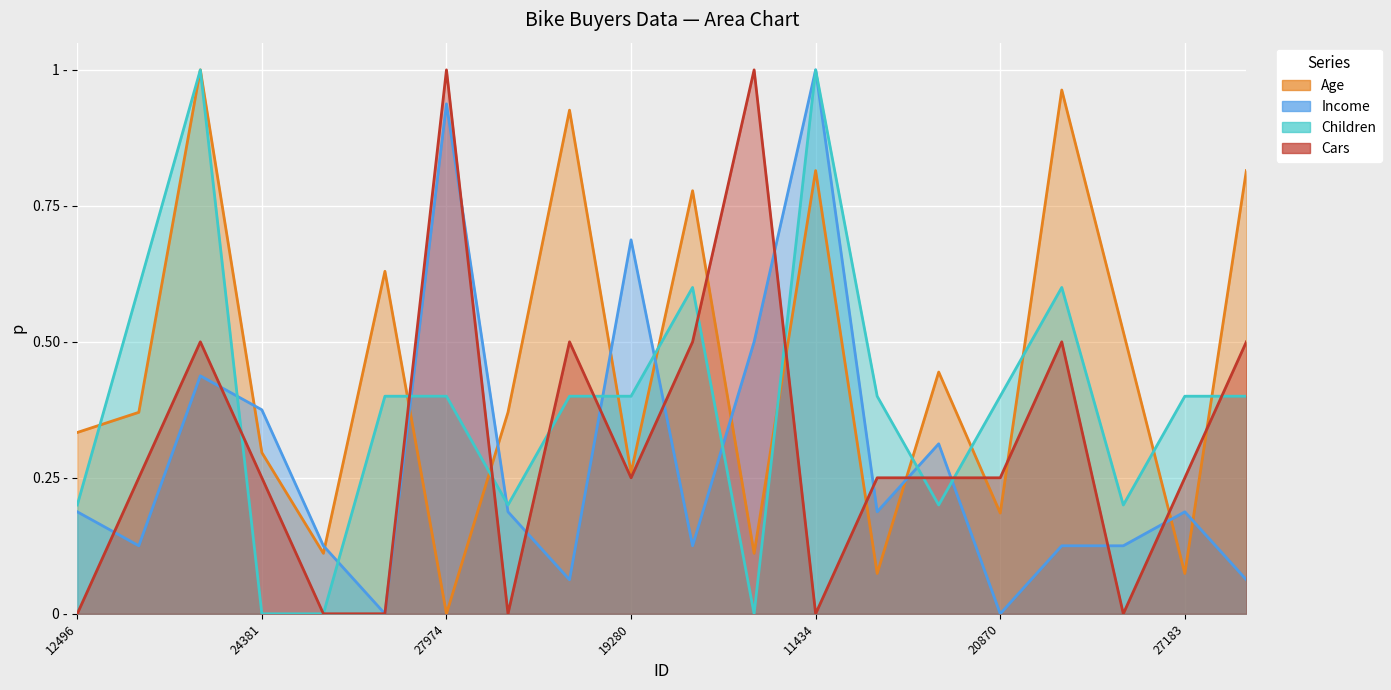

Between which two adjacent categories do Children and Age first intersect?

12496 and 24107